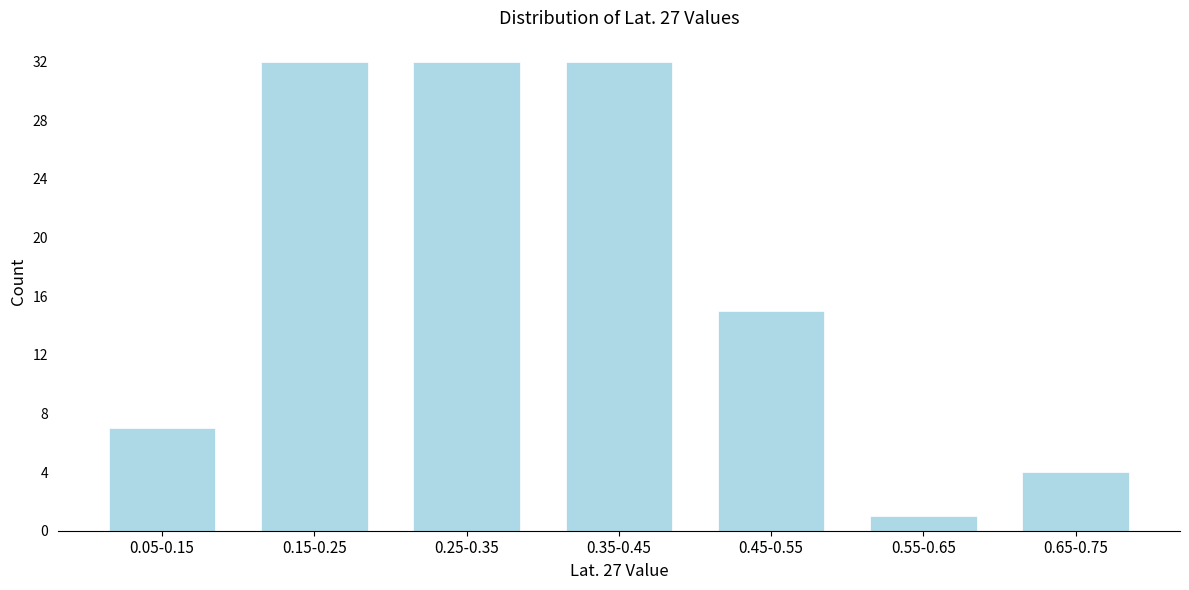

Reading left to right, what are all the values shown in this chart?

7	32	32	32	15	1	4